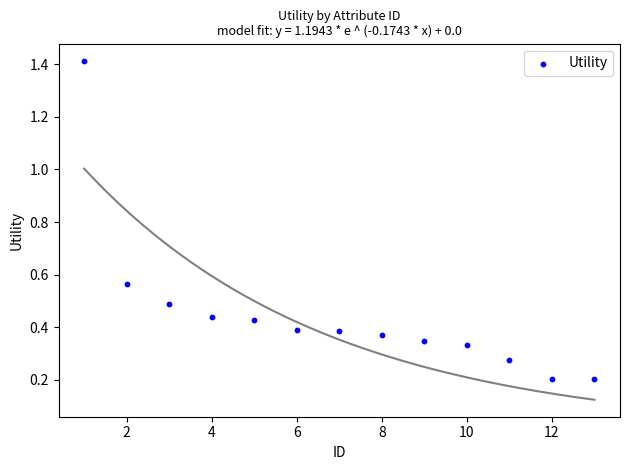

What is the range of X values (max minus min)?

12.0